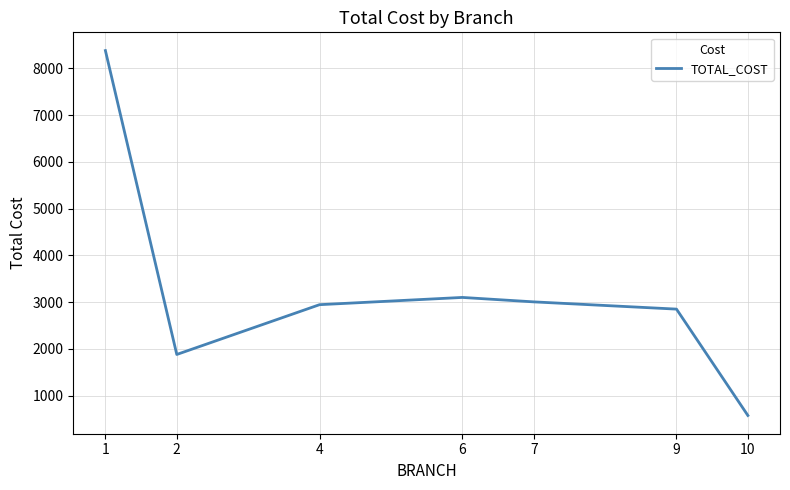

The value at 10 is 222. True or false?

False